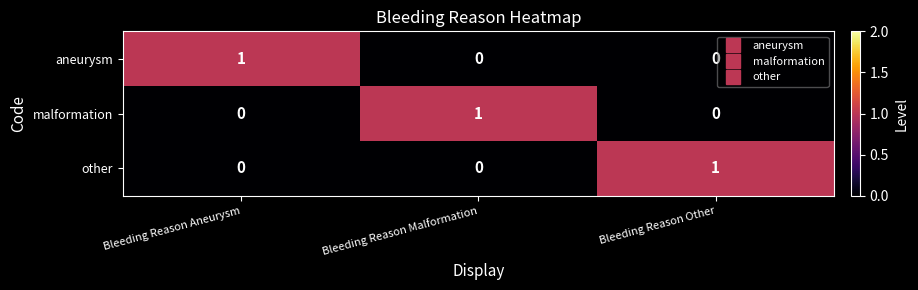

Count the aneurysm values in the range 0 to 1.

3